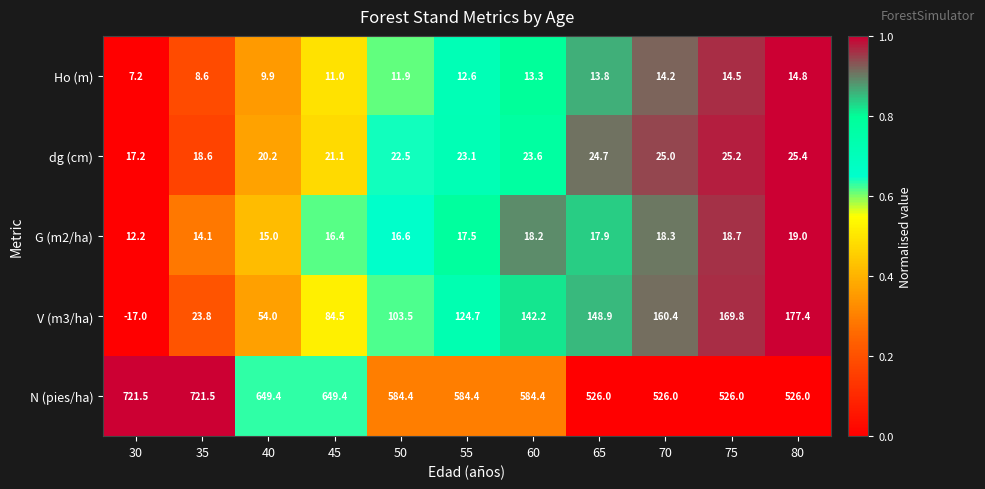

Count the number of categories in the chart.

11